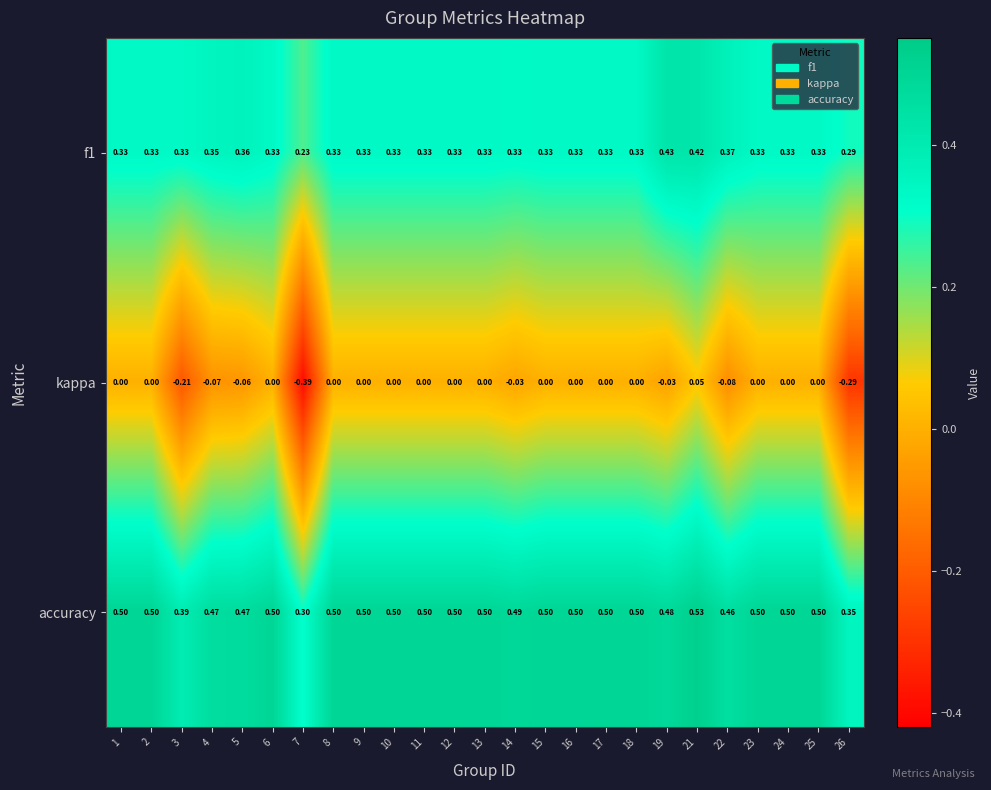

At which category is the sum across all series the highest?

21